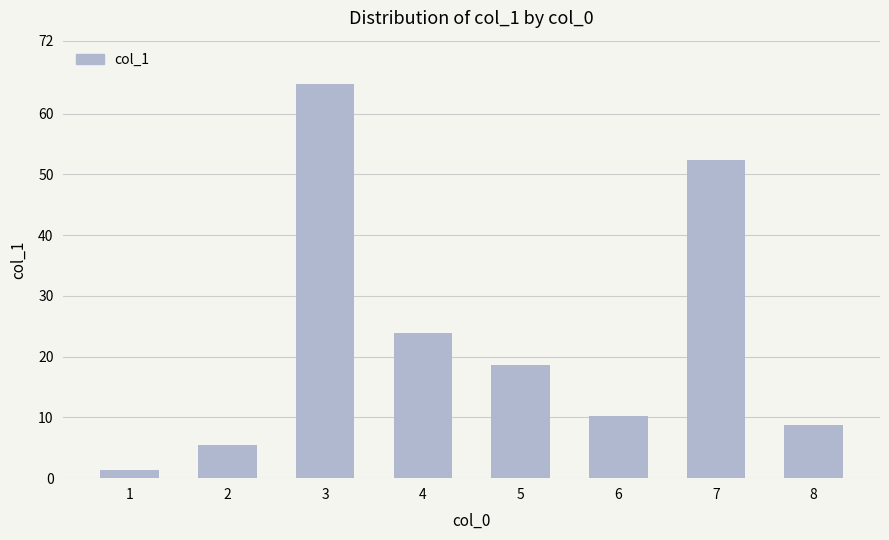

What is the change in value from 3 to 7?

-12.5